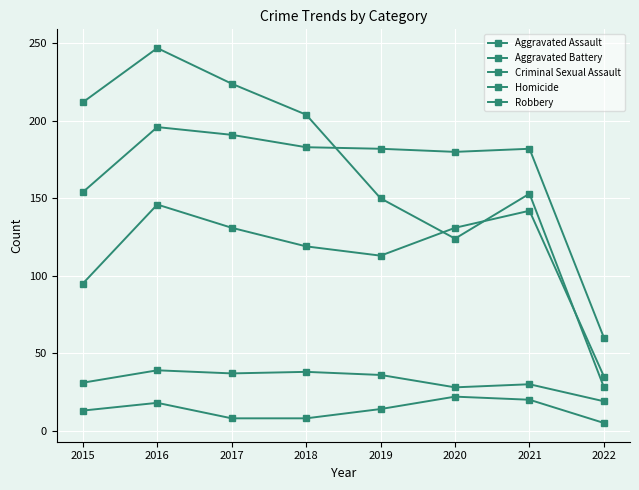

How many data points in Homicide are less than 14?

4